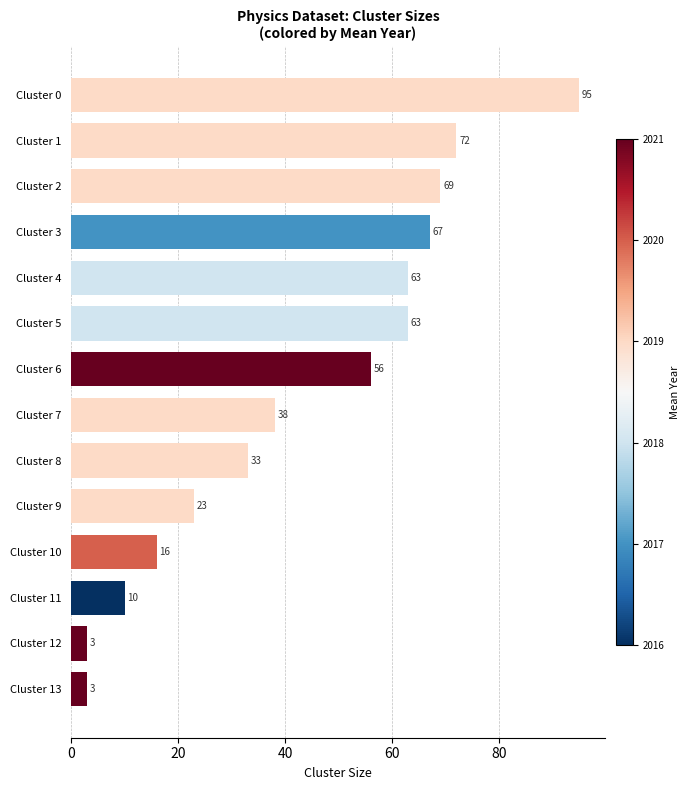

Reading top to bottom, extract all data points from this chart.

Cluster 0=95	Cluster 1=72	Cluster 2=69	Cluster 3=67	Cluster 4=63	Cluster 5=63	Cluster 6=56	Cluster 7=38	Cluster 8=33	Cluster 9=23	Cluster 10=16	Cluster 11=10	Cluster 12=3	Cluster 13=3